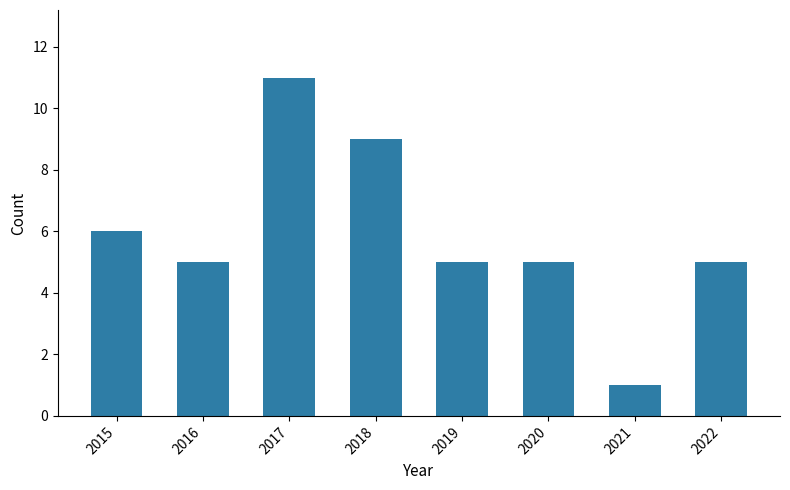

Is it true that the value at 2018 is 9?

True